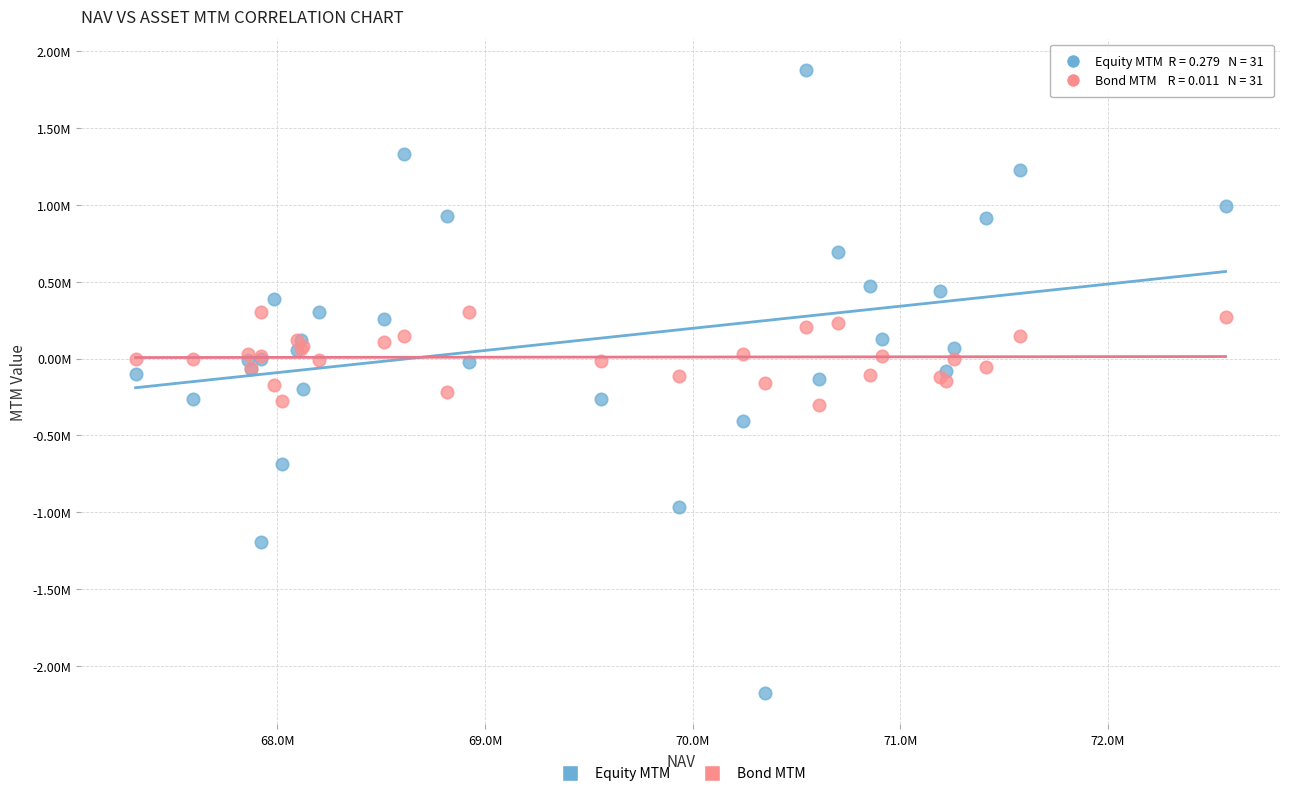

Which series reaches the maximum Y coordinate?

Equity MTM